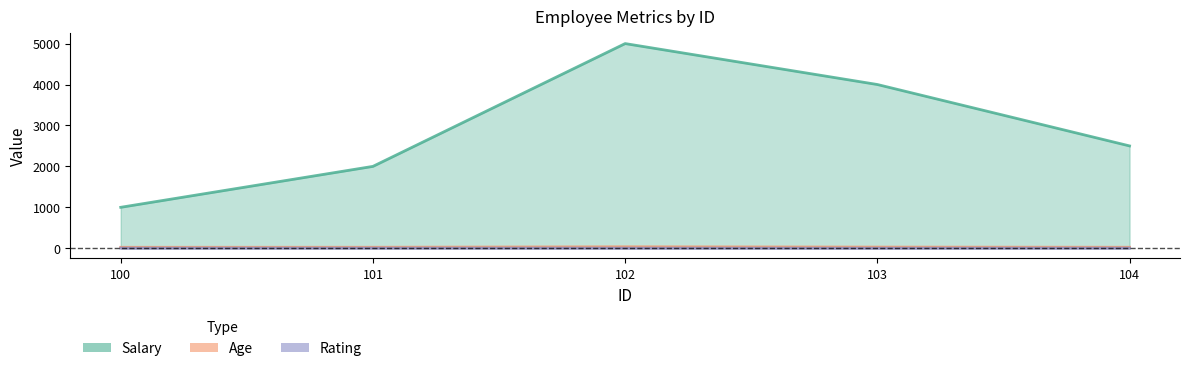

Where is Rating nearest to the value 2?

102